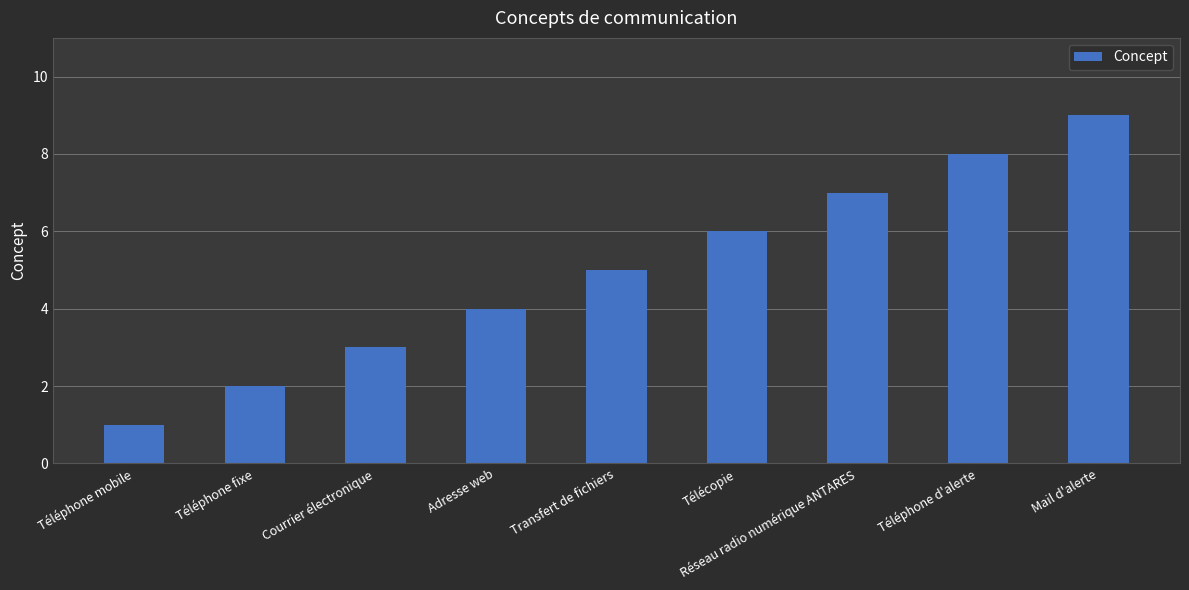

Reading left to right, list all the values displayed in this chart.

Téléphone mobile=1	Téléphone fixe=2	Courrier électronique=3	Adresse web=4	Transfert de fichiers=5	Télécopie=6	Réseau radio numérique ANTARES=7	Téléphone d'alerte=8	Mail d'alerte=9